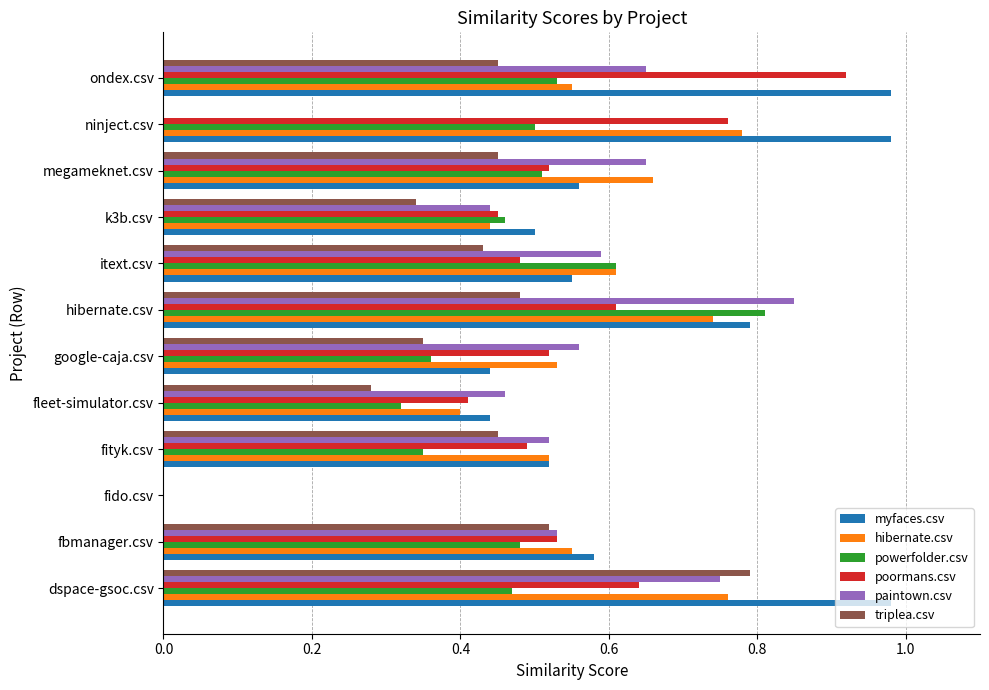

Is it true that myfaces.csv equals 0.6 at megameknet.csv?

True